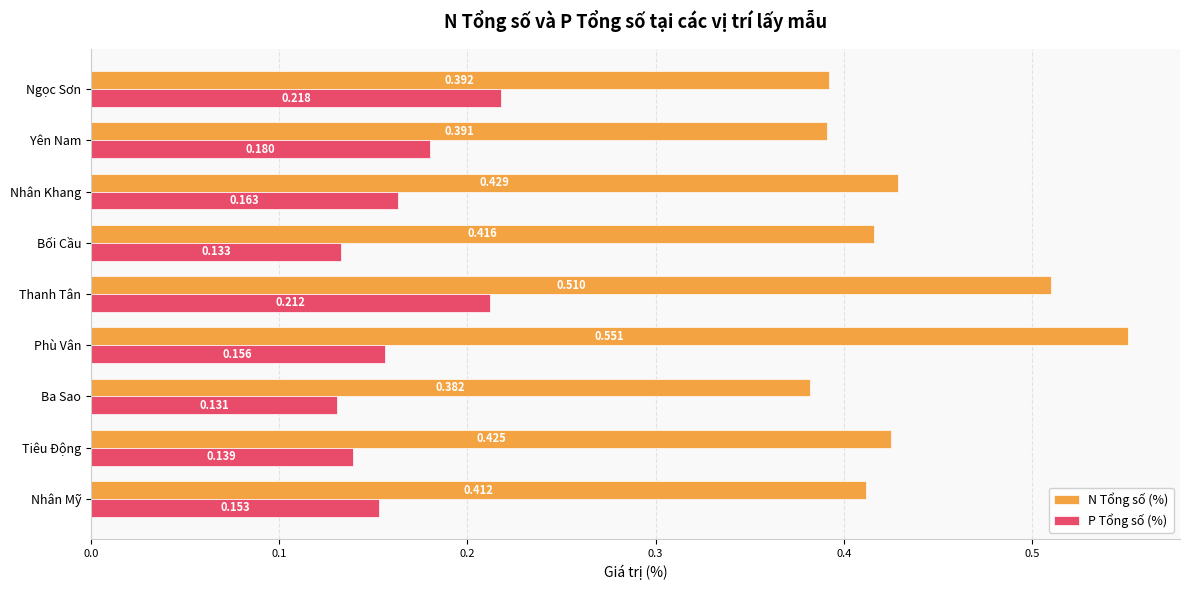

Is the value of P Tổng số (%) at Nhân Mỹ greater than the value of N Tổng số (%) at Yên Nam?

No